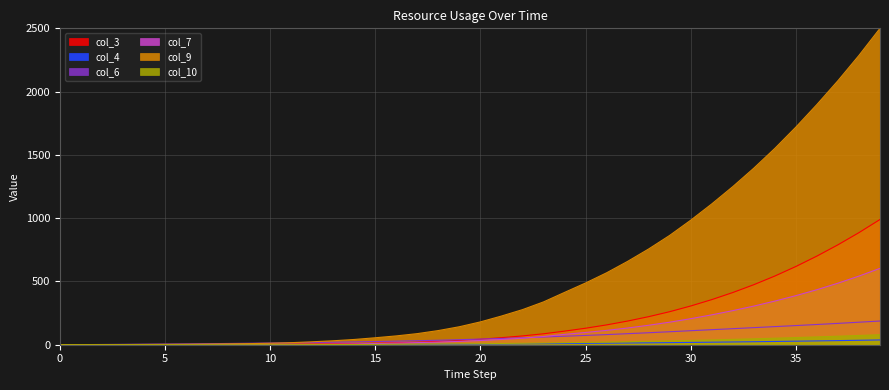

What is the difference between the maximum and minimum values in the col_3 series?

989.6